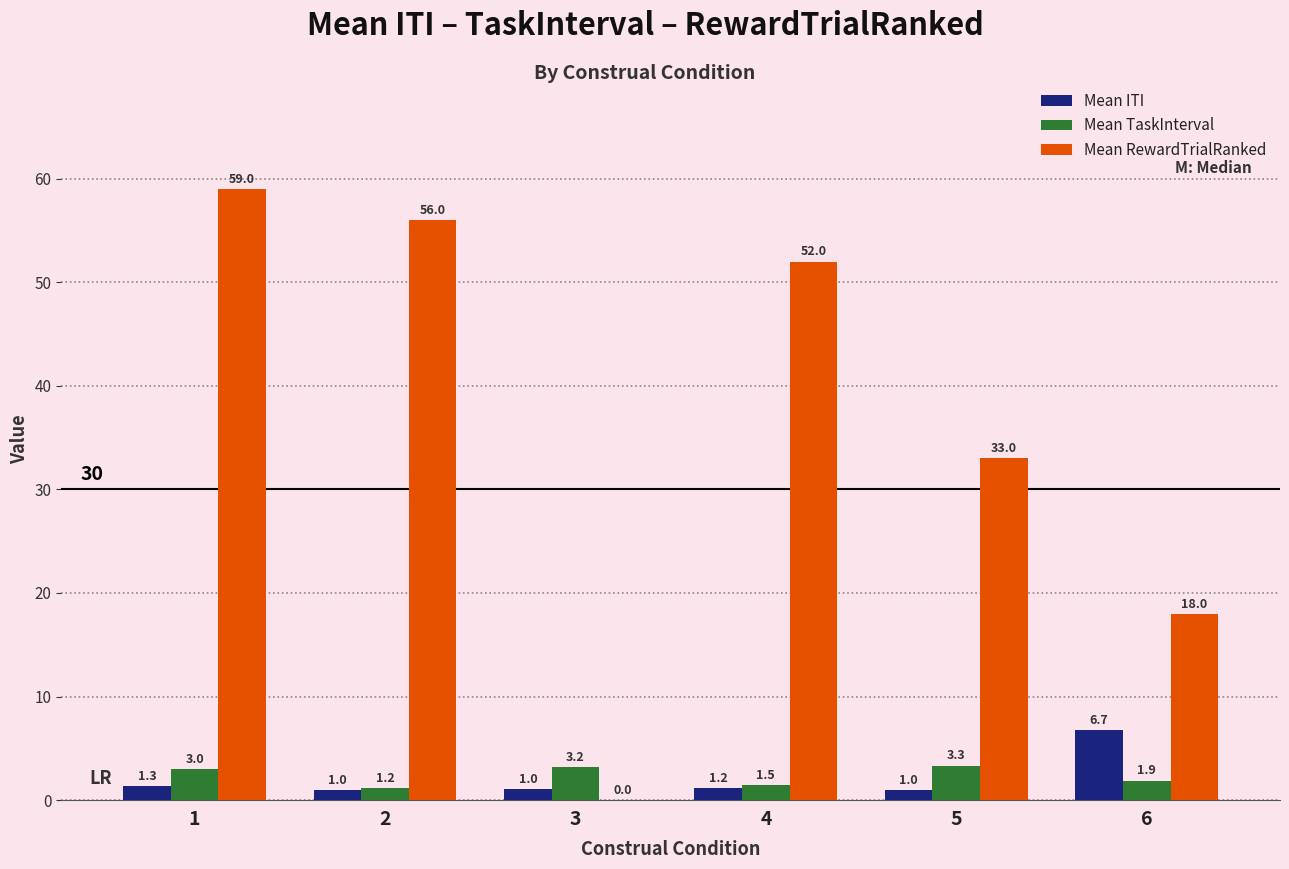

Which series changed the most between 4 and 5?

Mean RewardTrialRanked